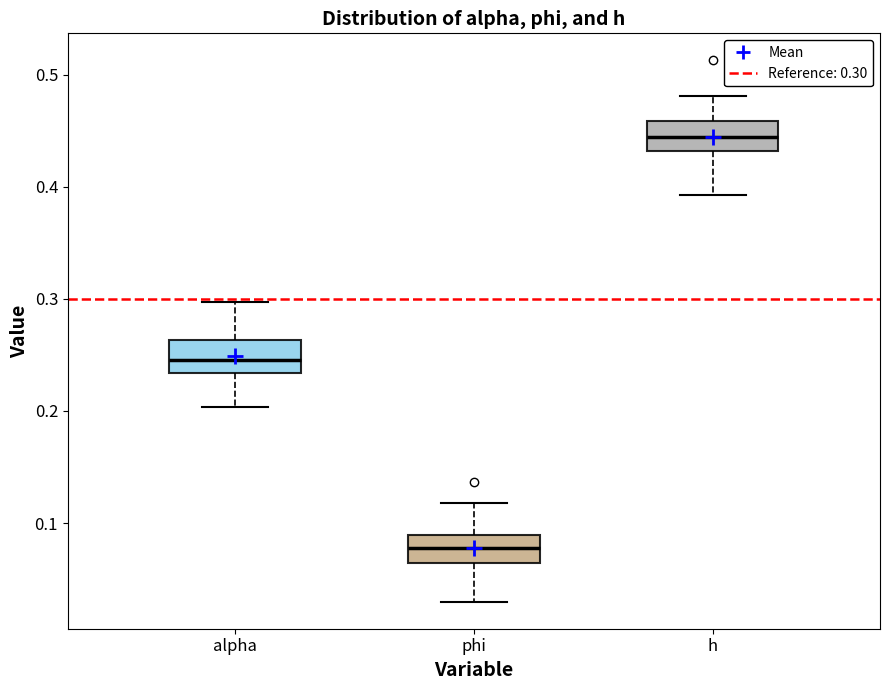

Reading left to right, transcribe this box plot: for each box, give where its median line is, the range the box spans, and where its two whiskers end, as read against the y-axis. The values are not printed on the chart, so give them approximately, as read against the axis.

alpha: median 0.25, box 0.23 to 0.26, whiskers 0.20 to 0.30
phi: median 0.08, box 0.06 to 0.09, whiskers 0.03 to 0.12
h: median 0.44, box 0.43 to 0.46, whiskers 0.39 to 0.48